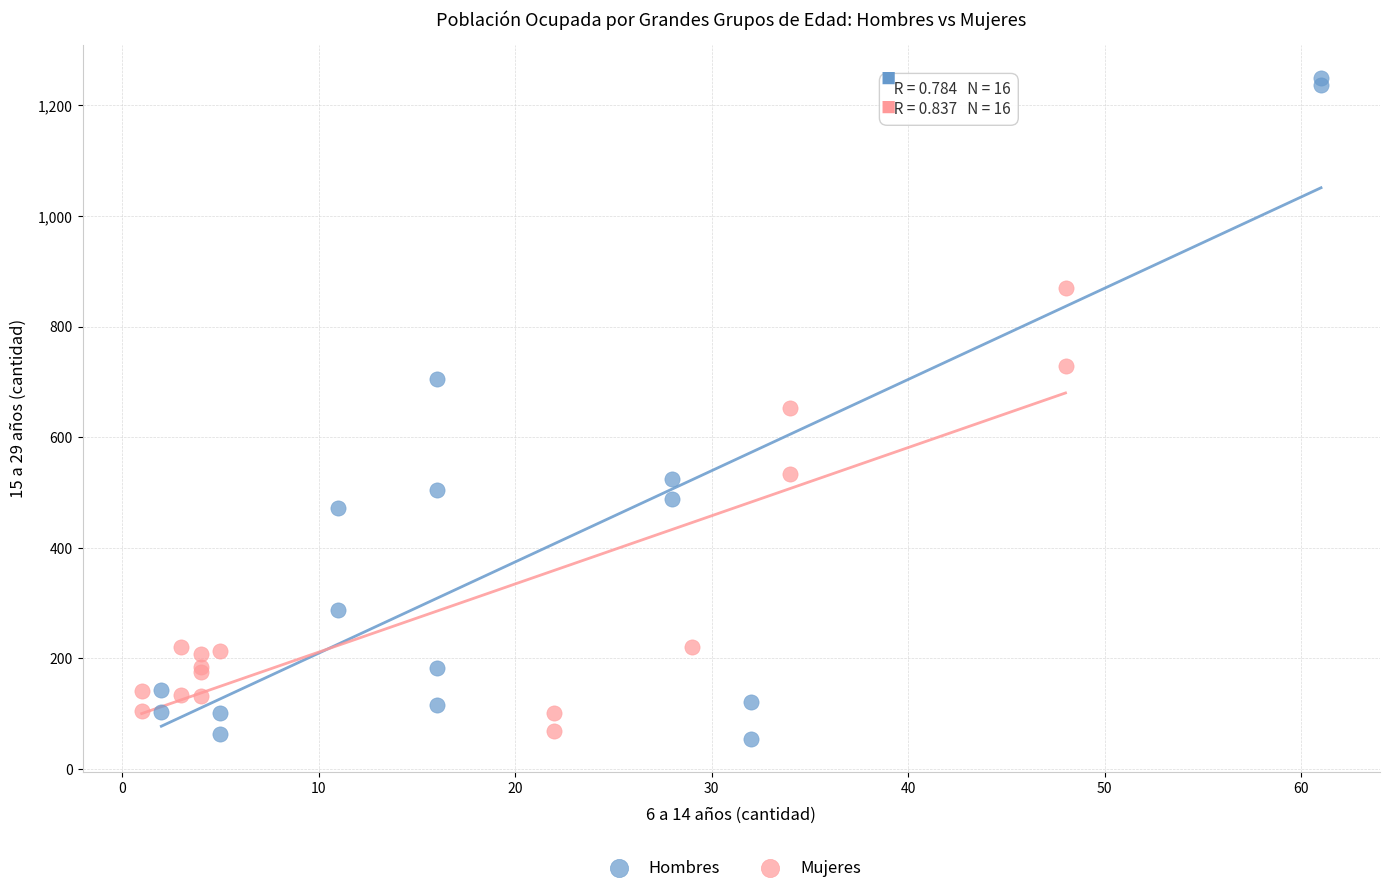

Which series has the widest spread of Y values?

Hombres